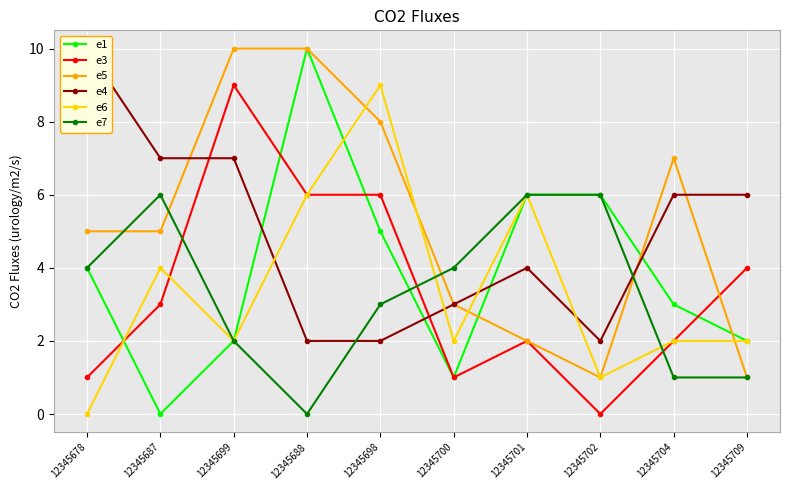

The value of e1 at 12345700 is 1. True or false?

False